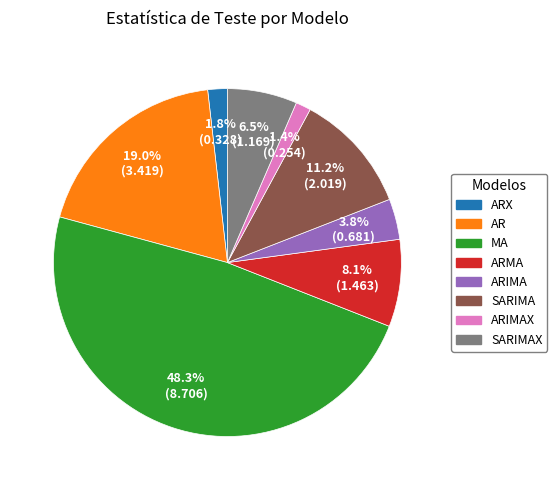

To the nearest percent, what portion does MA represent?

48%